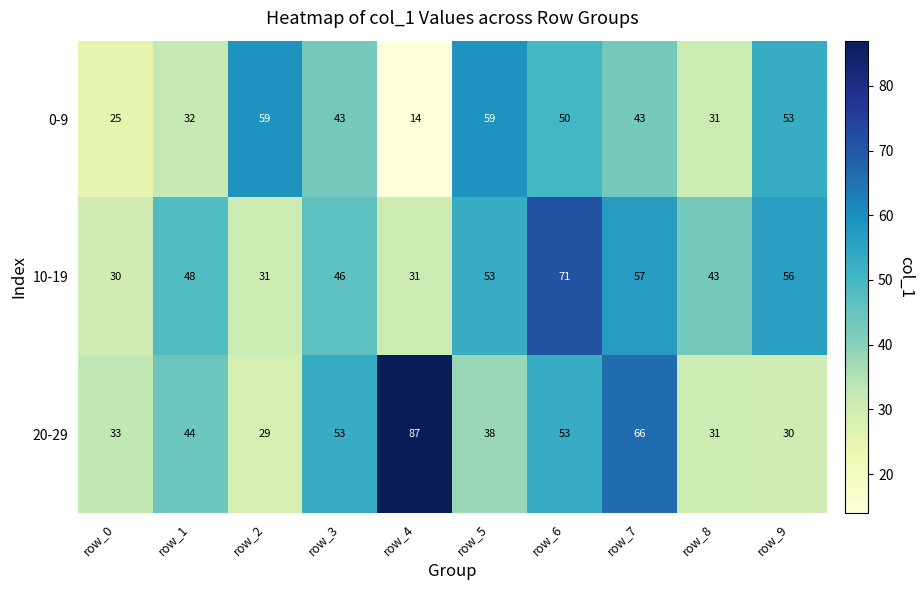

Where is 0-9 nearest to the value 36?

row_1